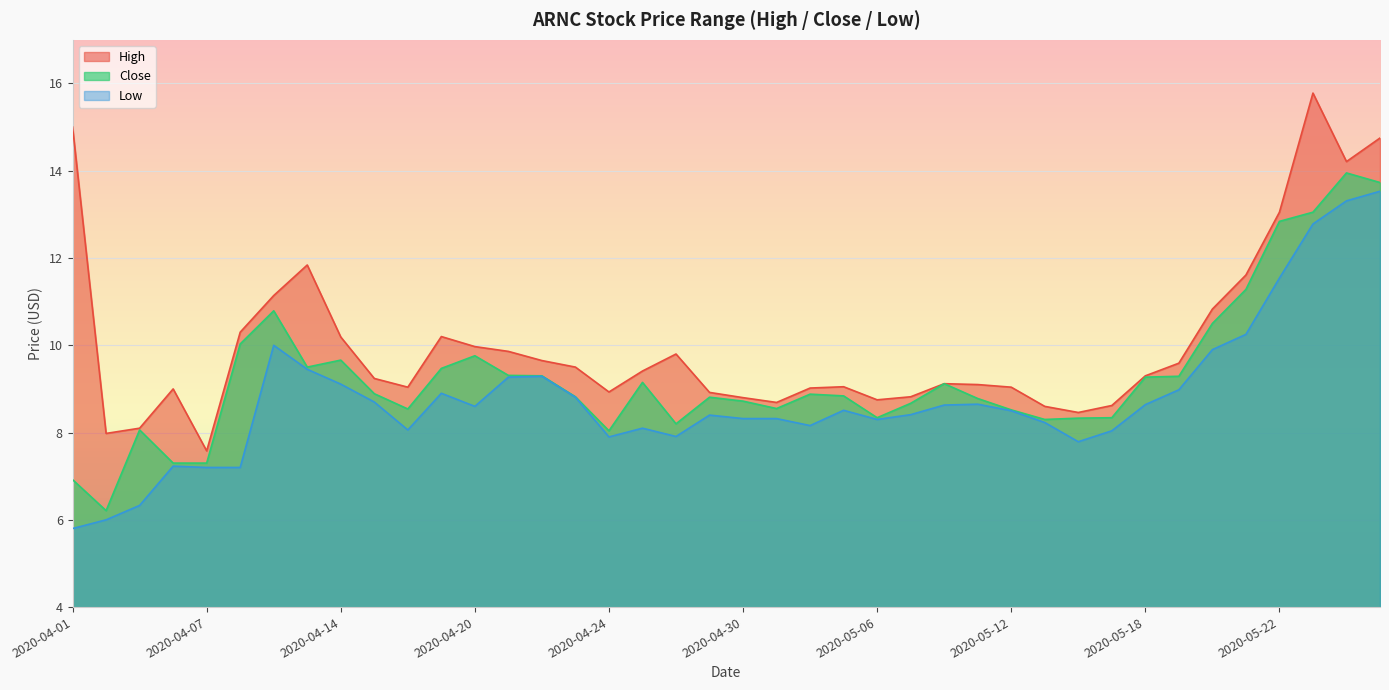

How many data points in Low are less than 8?

9